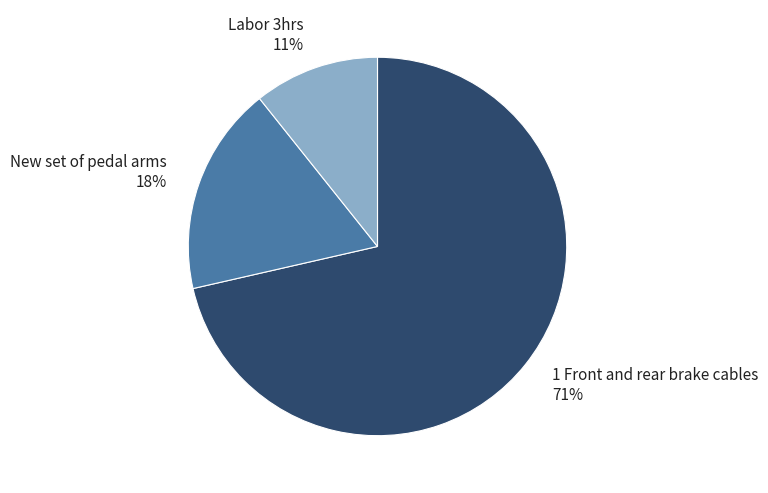

Rank the categories by value from lowest to highest.

Labor 3hrs, New set of pedal arms, 1 Front and rear brake cables